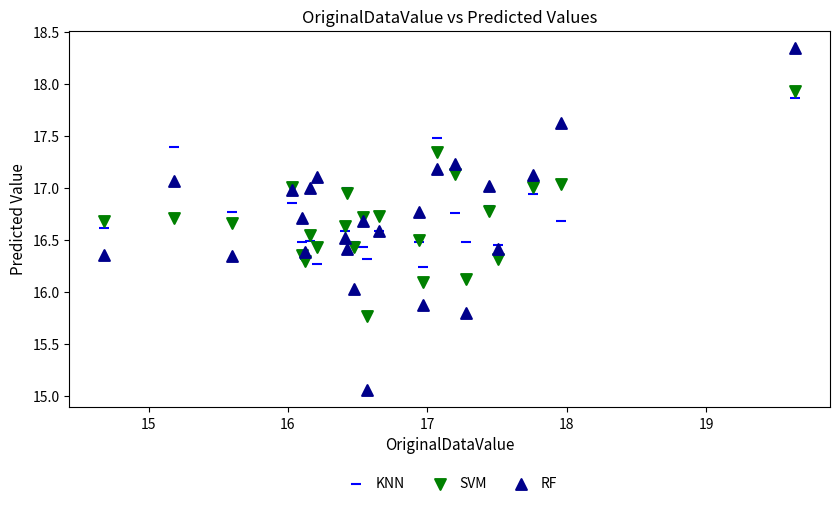

Which series reaches the minimum Y coordinate?

RF